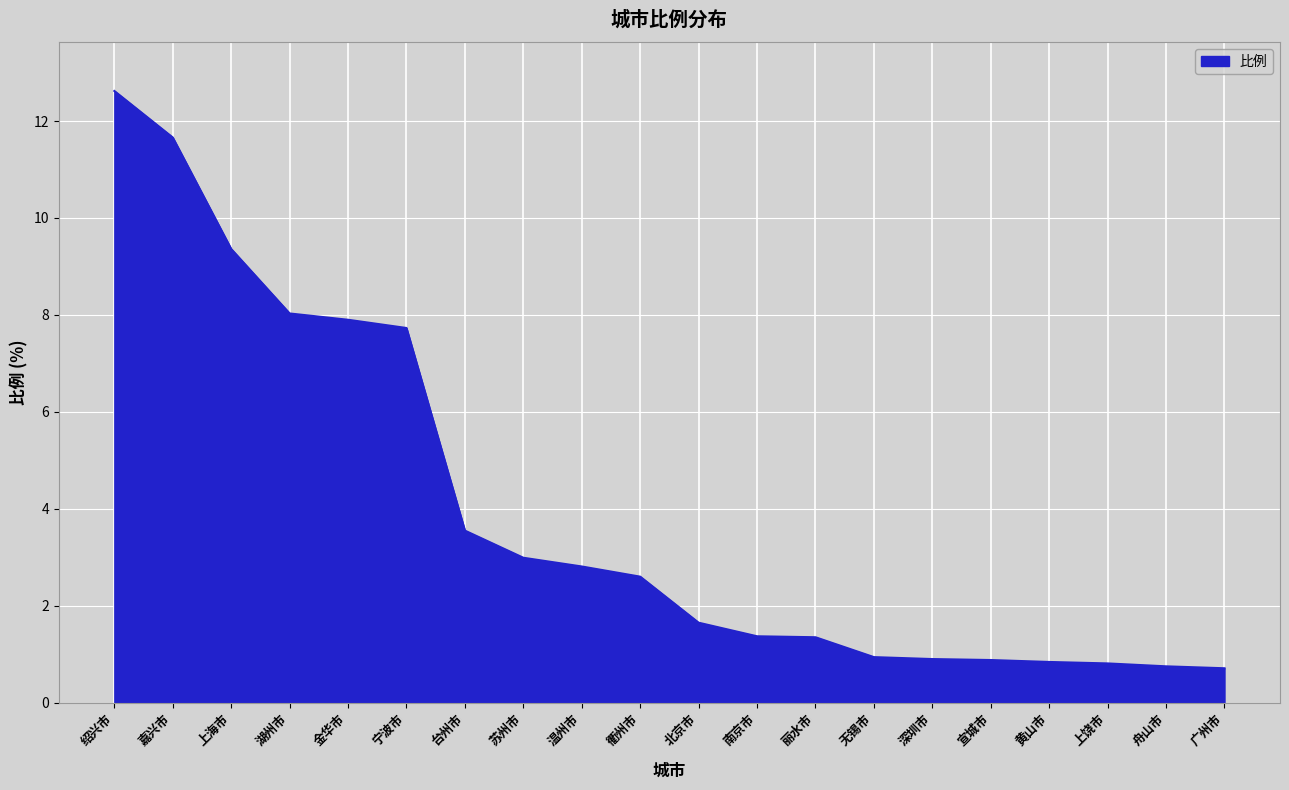

What is the sum of the values at 黄山市 and 绍兴市?

13.5